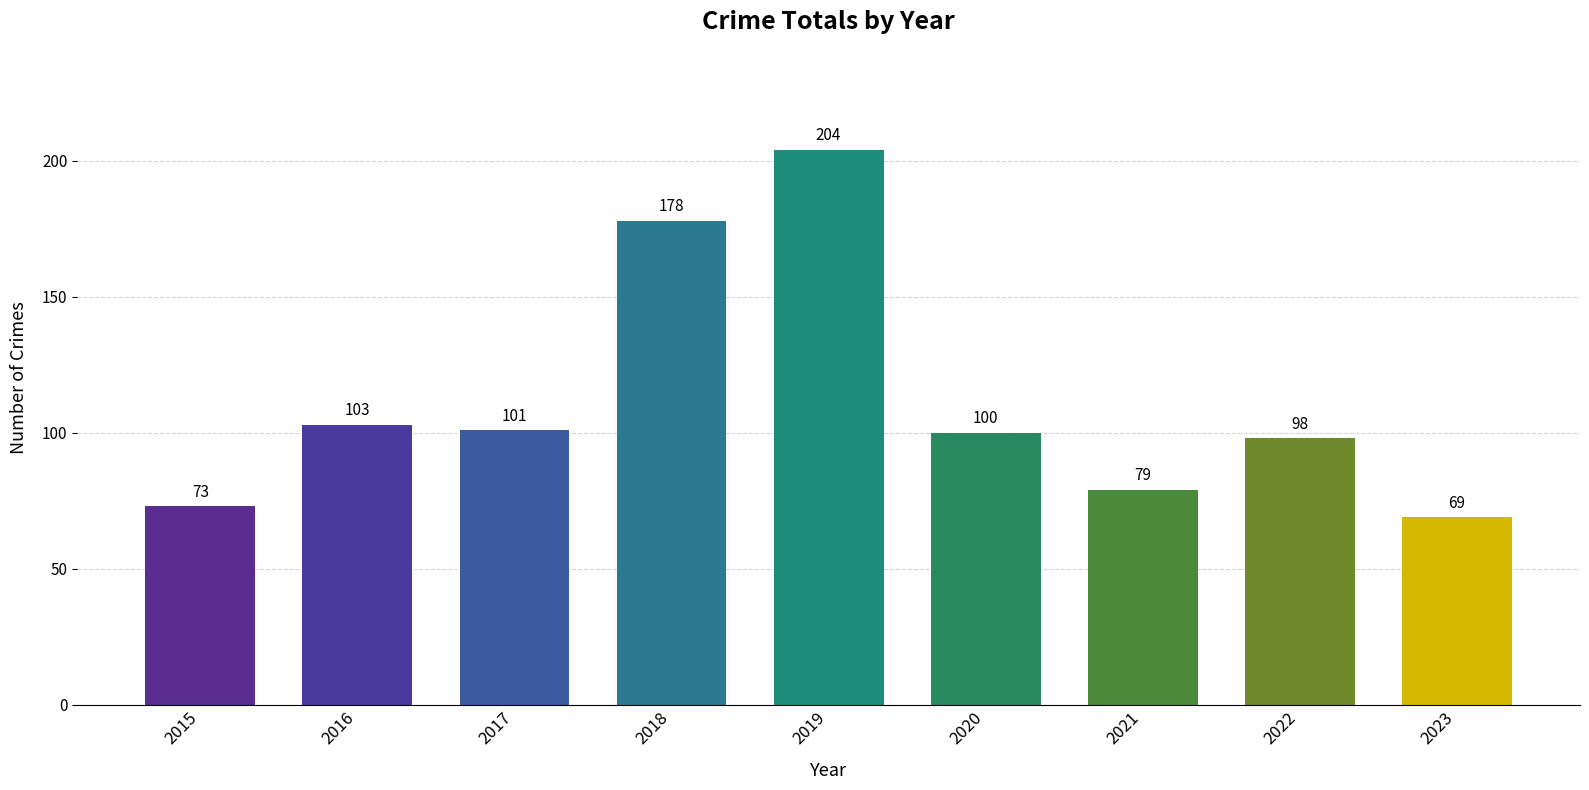

Reading right to left, transcribe all the data shown in this chart.

2023=69	2022=98	2021=79	2020=100	2019=204	2018=178	2017=101	2016=103	2015=73